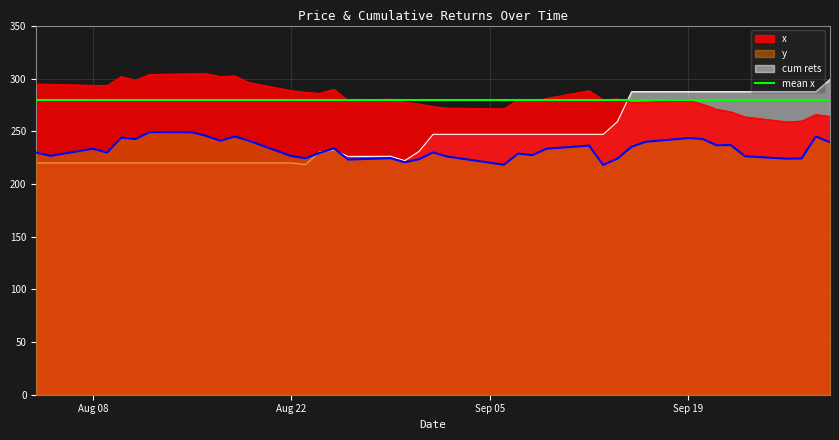

What is the value of the x point at the 4th from the left?

293.4